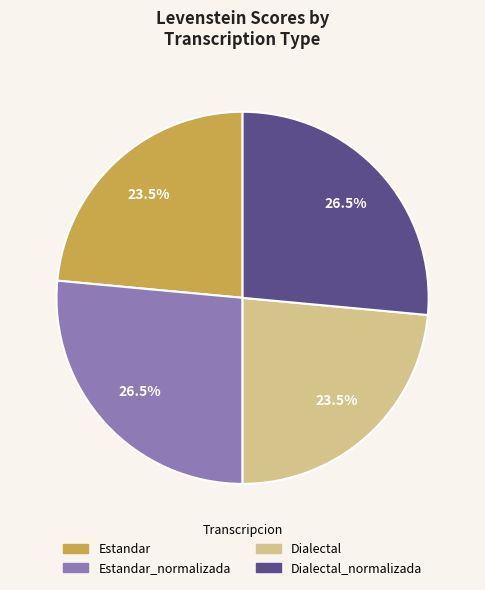

To the nearest percent, what is the difference between the Dialectal_normalizada and Dialectal slice percentages?

3%